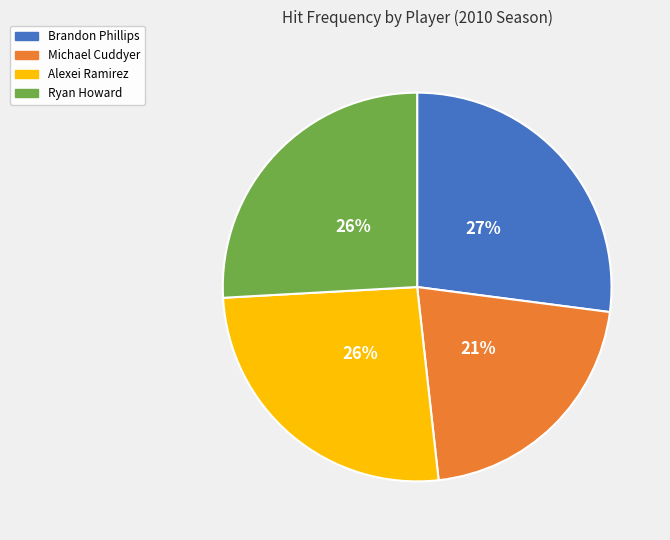

How many slices are in this pie chart?

4